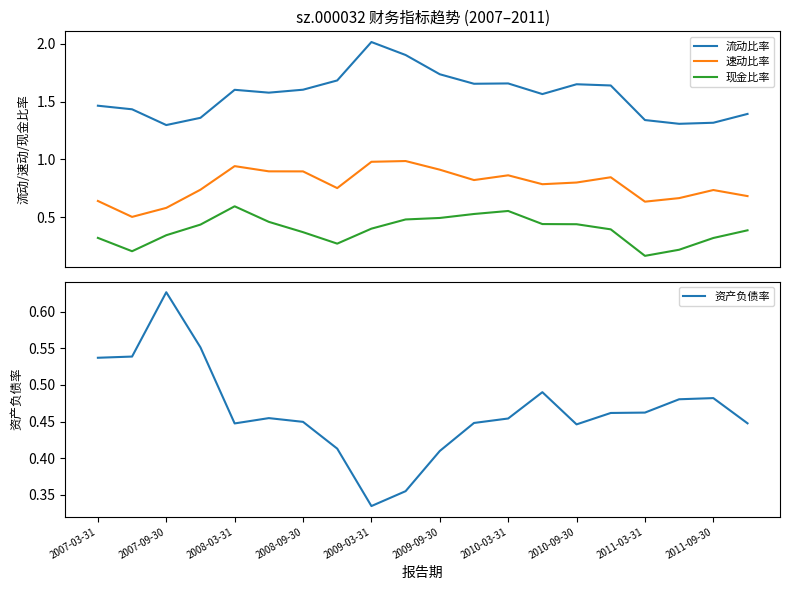

True or false: 现金比率 and 速动比率 intersect in this chart.

False